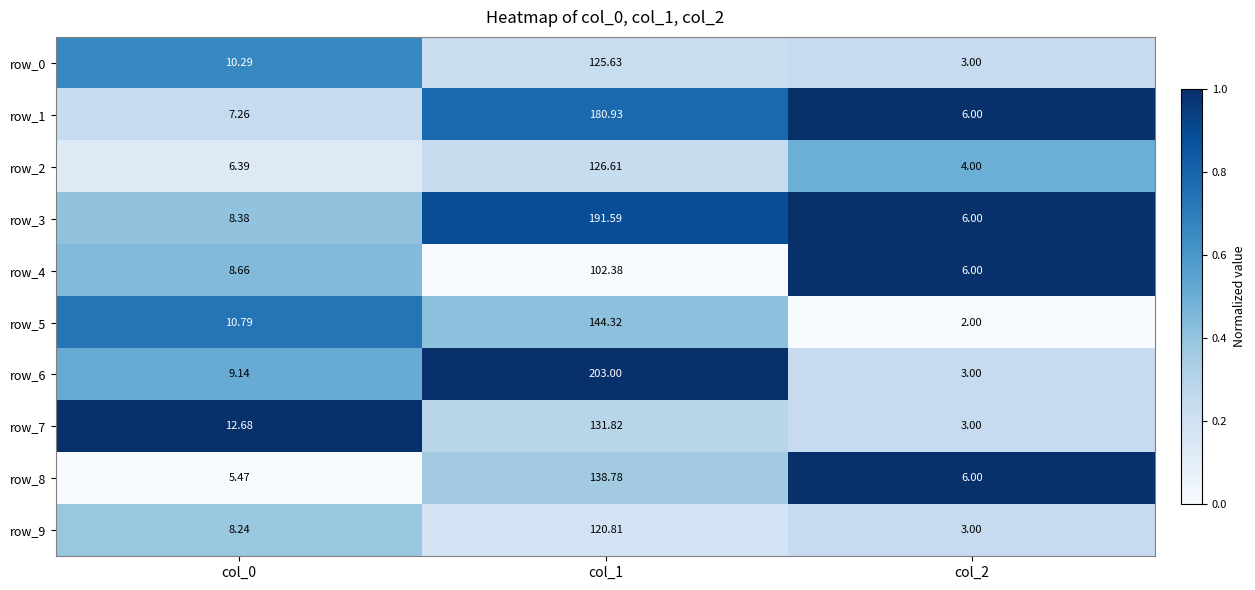

Read the row_4 value at col_0.

8.7